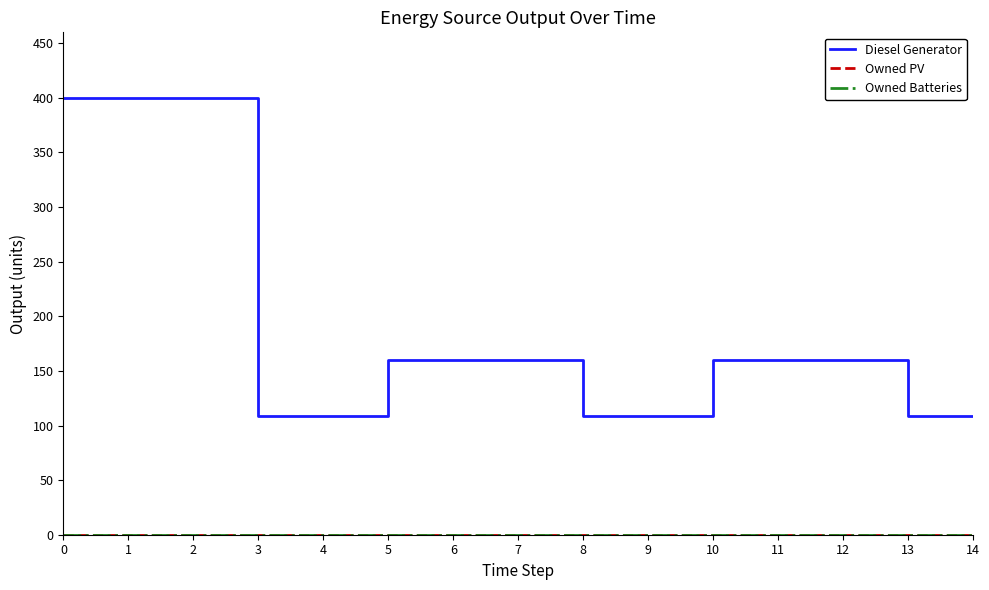

Does the chart display data point markers on the line(s)?

No